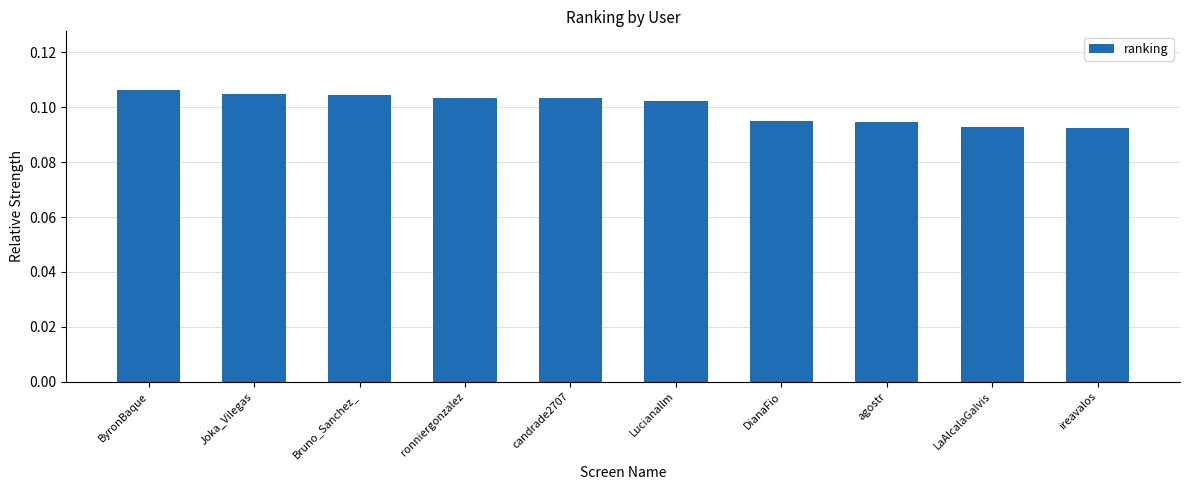

Between Joka_Vilegas and LaAlcalaGalvis, which is larger?

Joka_Vilegas